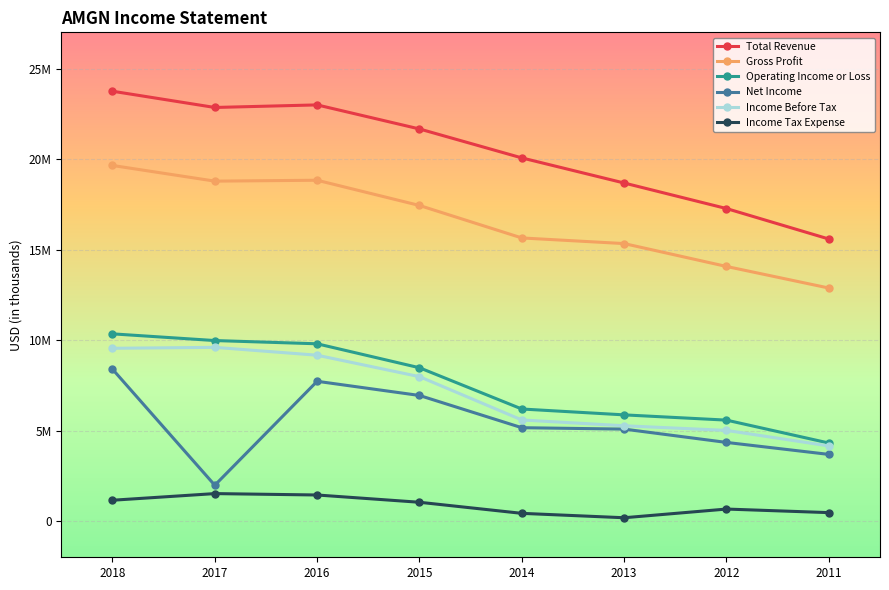

What are all the series names shown in the legend?

Total Revenue, Gross Profit, Operating Income or Loss, Net Income, Income Before Tax, Income Tax Expense